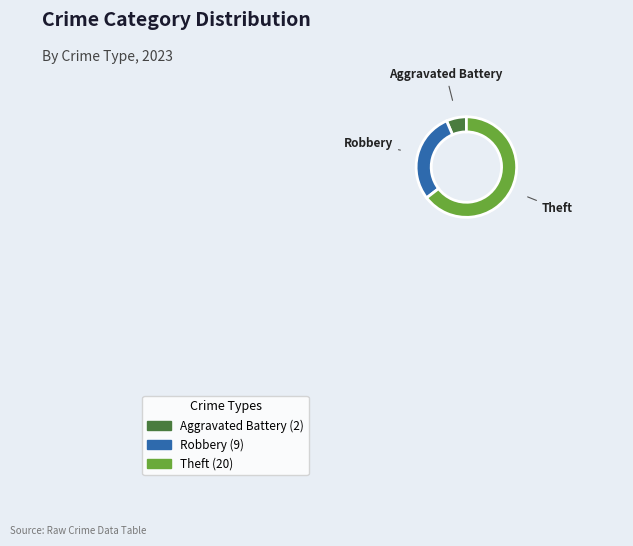

Is there any slice that represents more than half of the pie?

Yes